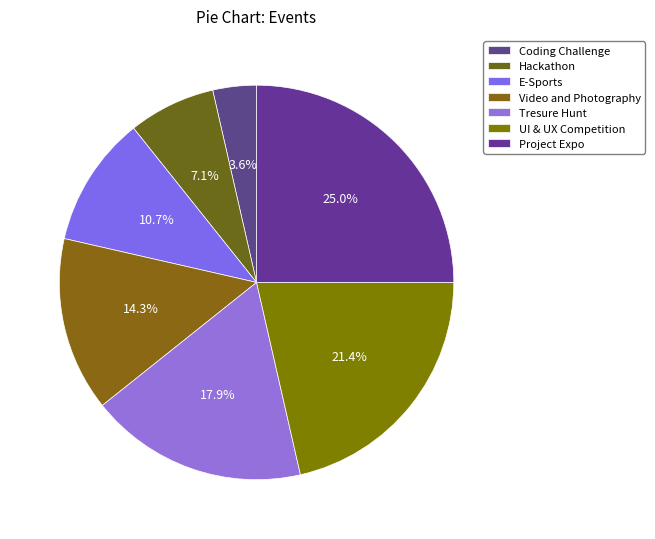

Is it true that Video and Photography is 14% of the pie?

True